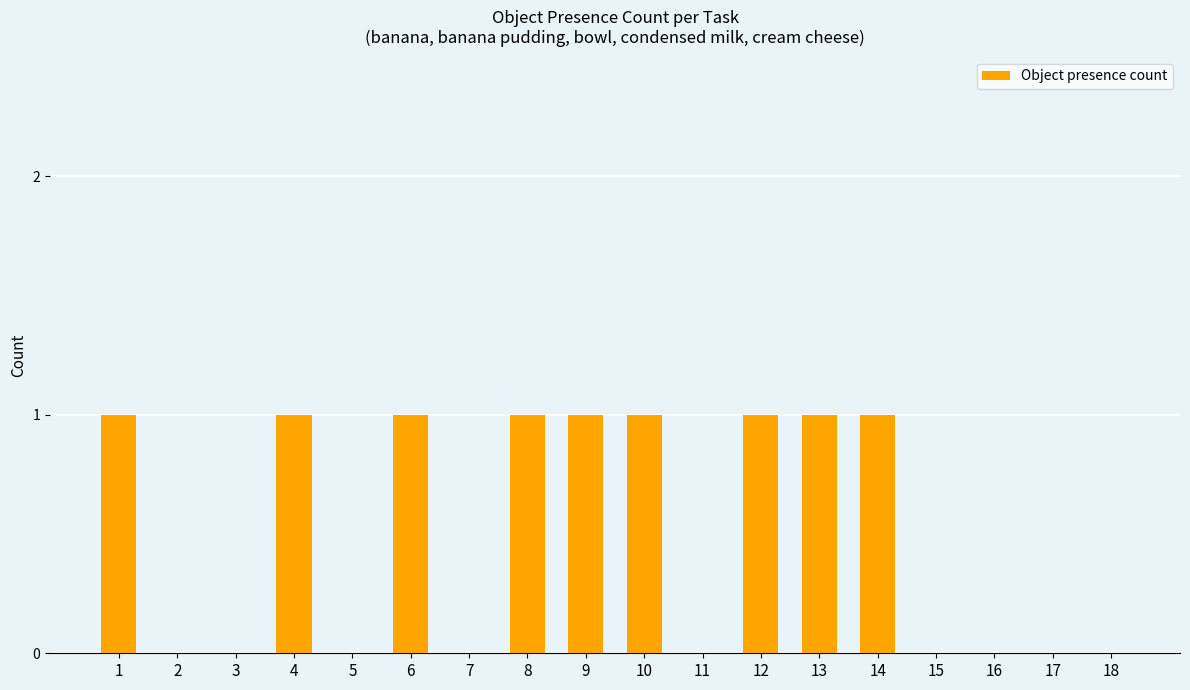

The chart shows a value of -1 at 7. True or false?

False